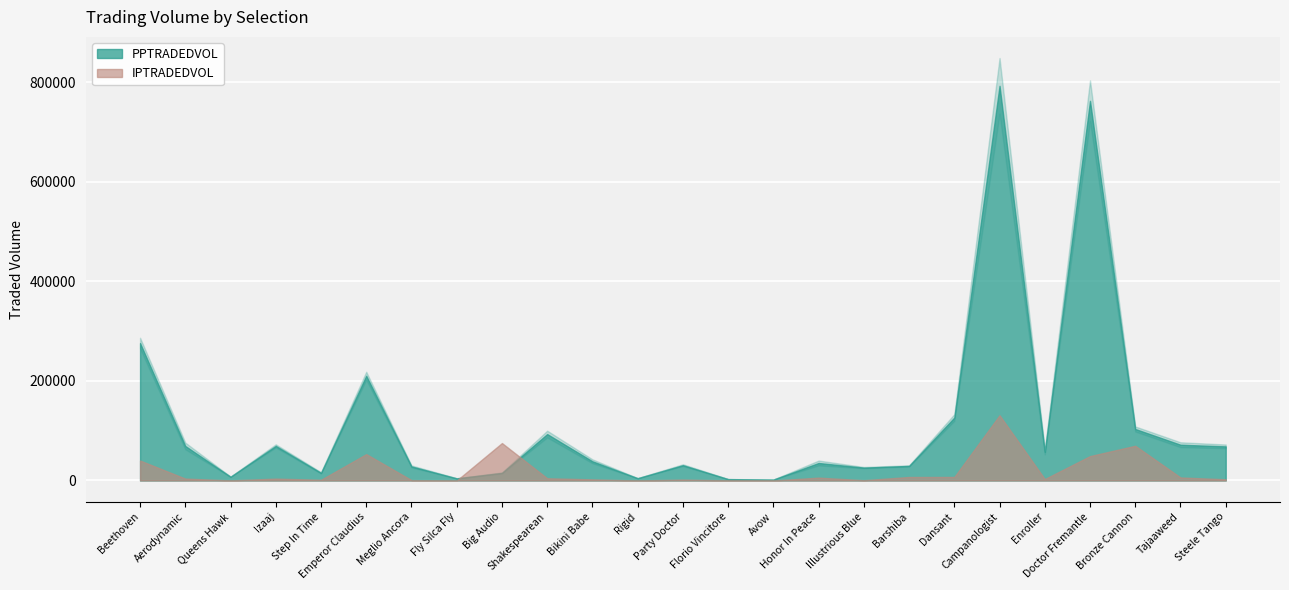

At which category is the sum across all series the highest?

Campanologist